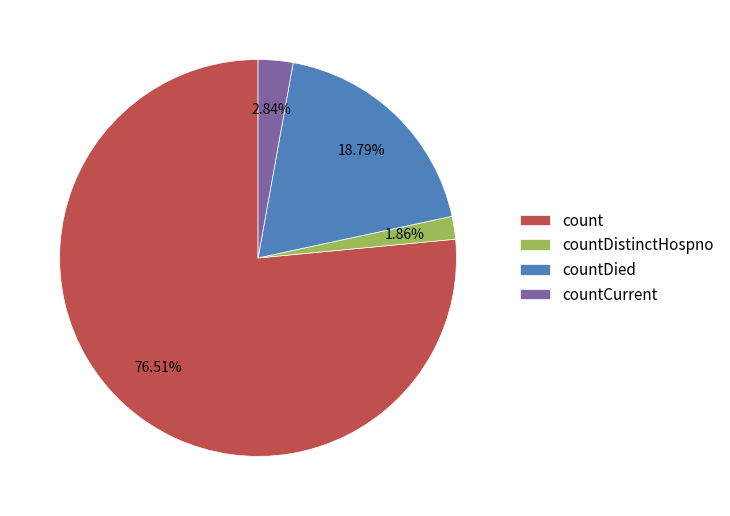

Is it true that countDied is 12% of the pie?

False